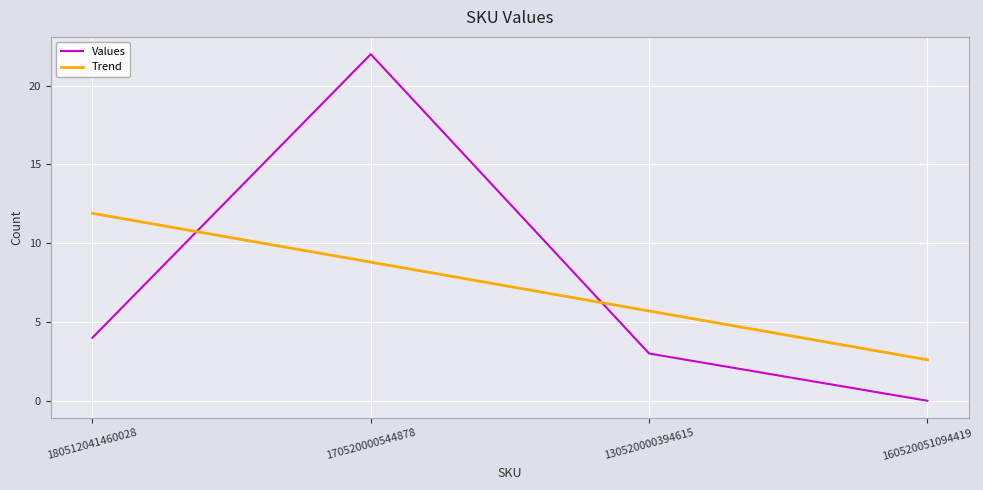

In Values, how many points are higher than both neighbors (excluding endpoints)?

1